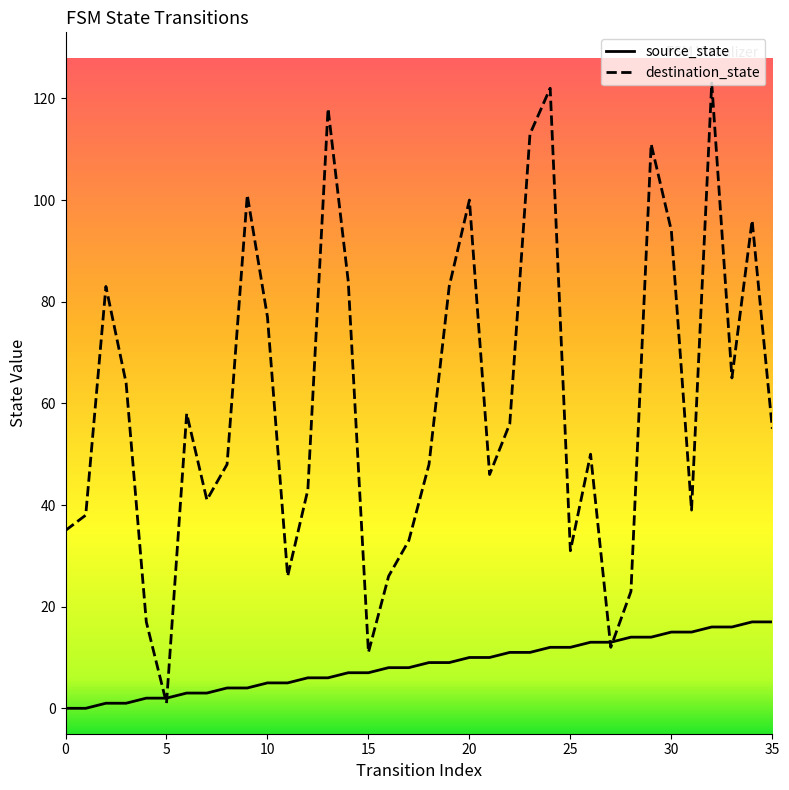

Is the value of destination_state at 5 greater than the value of source_state at 35?

No